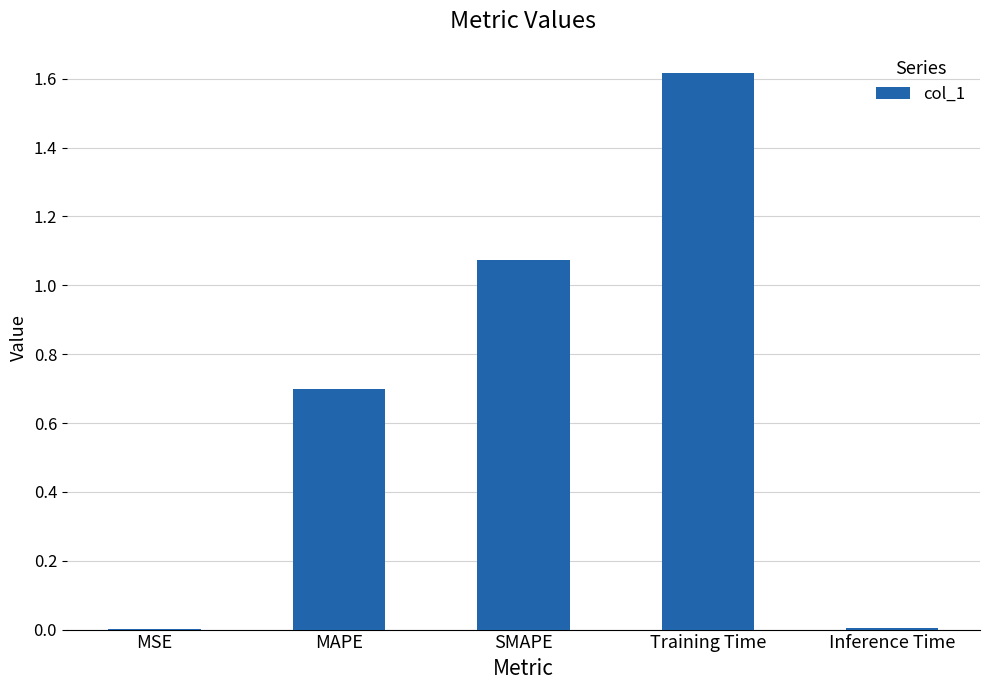

How many data points does each series have?

5